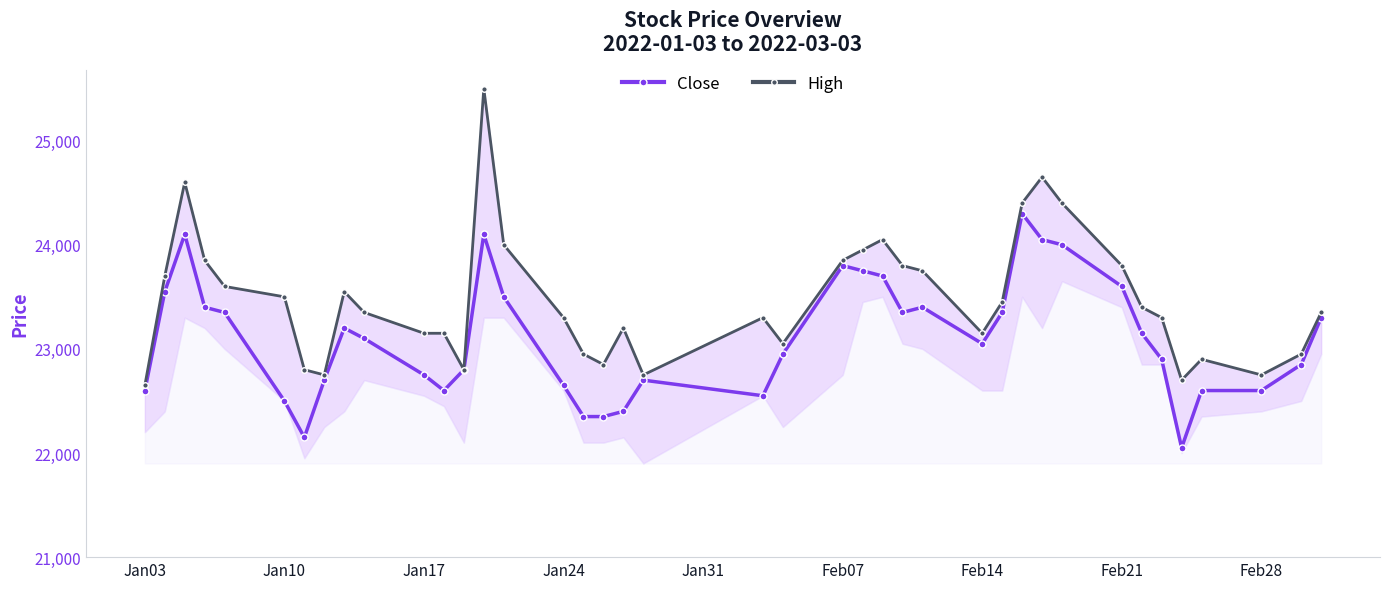

What position from the left is Feb14?

28